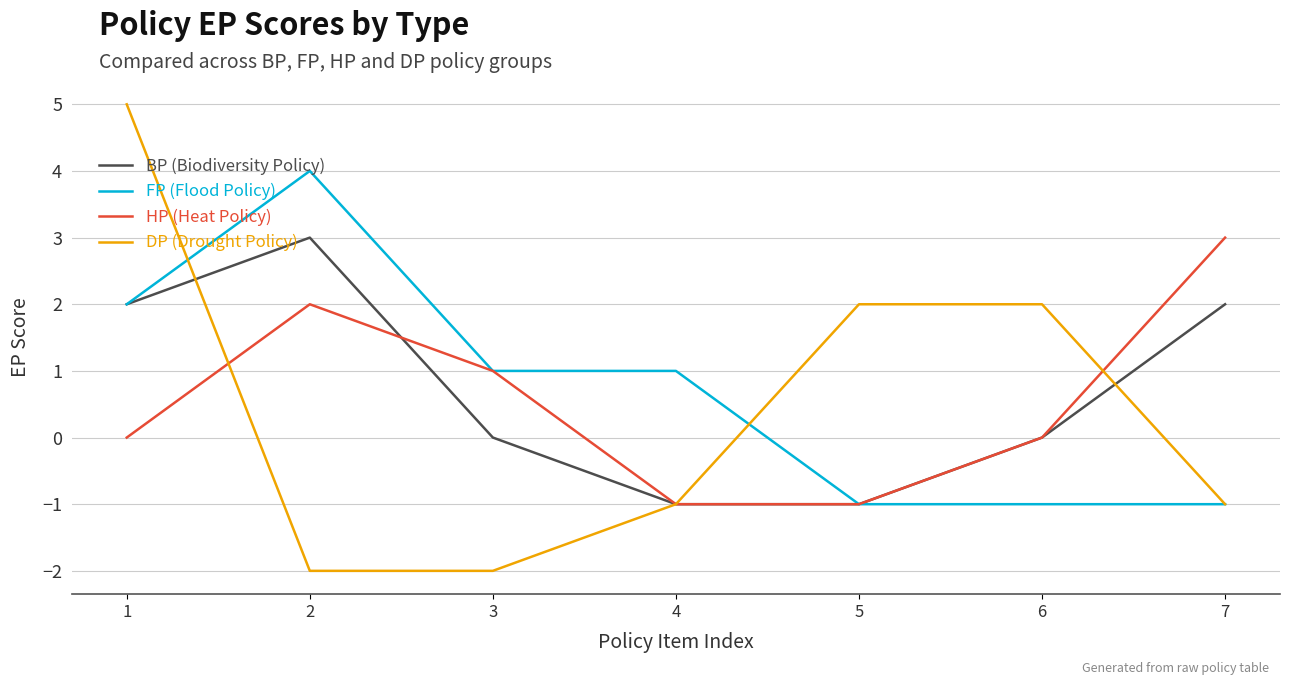

How many distinct data groups are displayed?

4